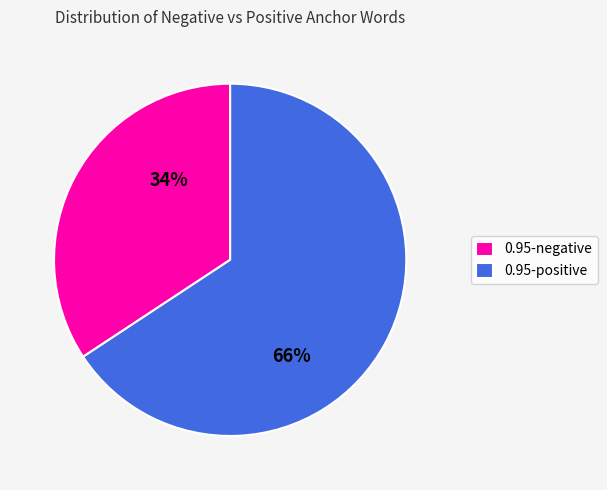

Which slice is the smallest?

0.95-negative